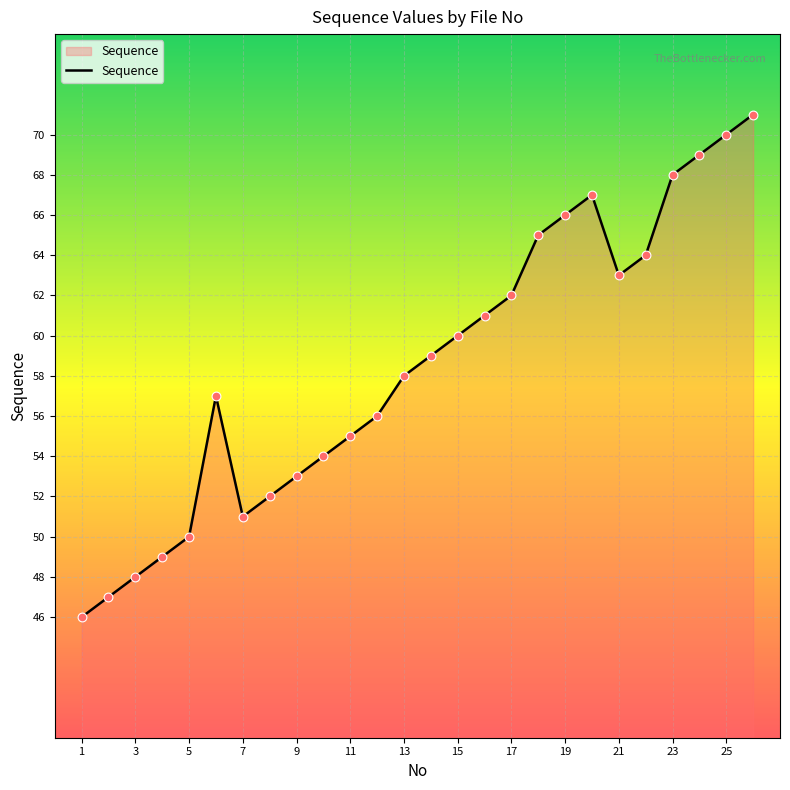

What is the smallest value displayed?

46